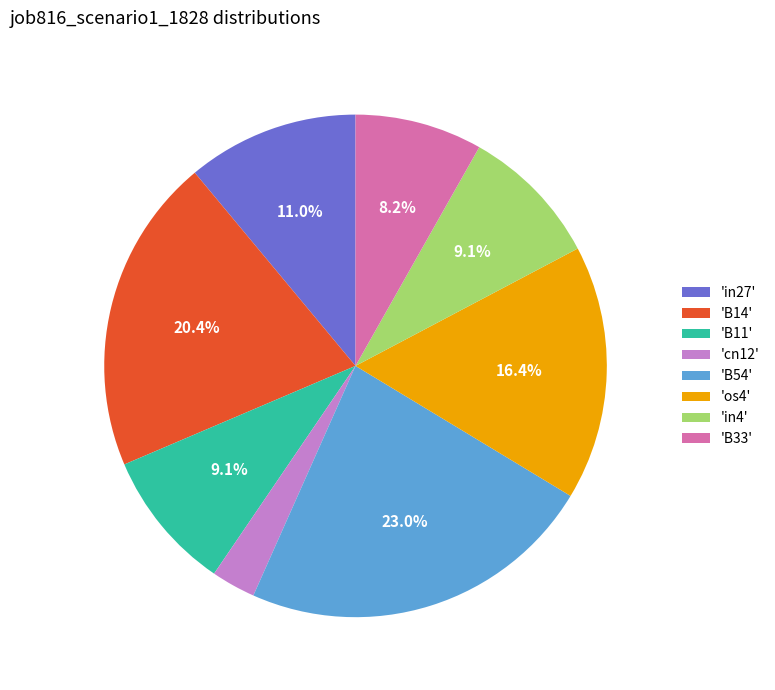

What percentage is NOT represented by 'B11'?

90.9%